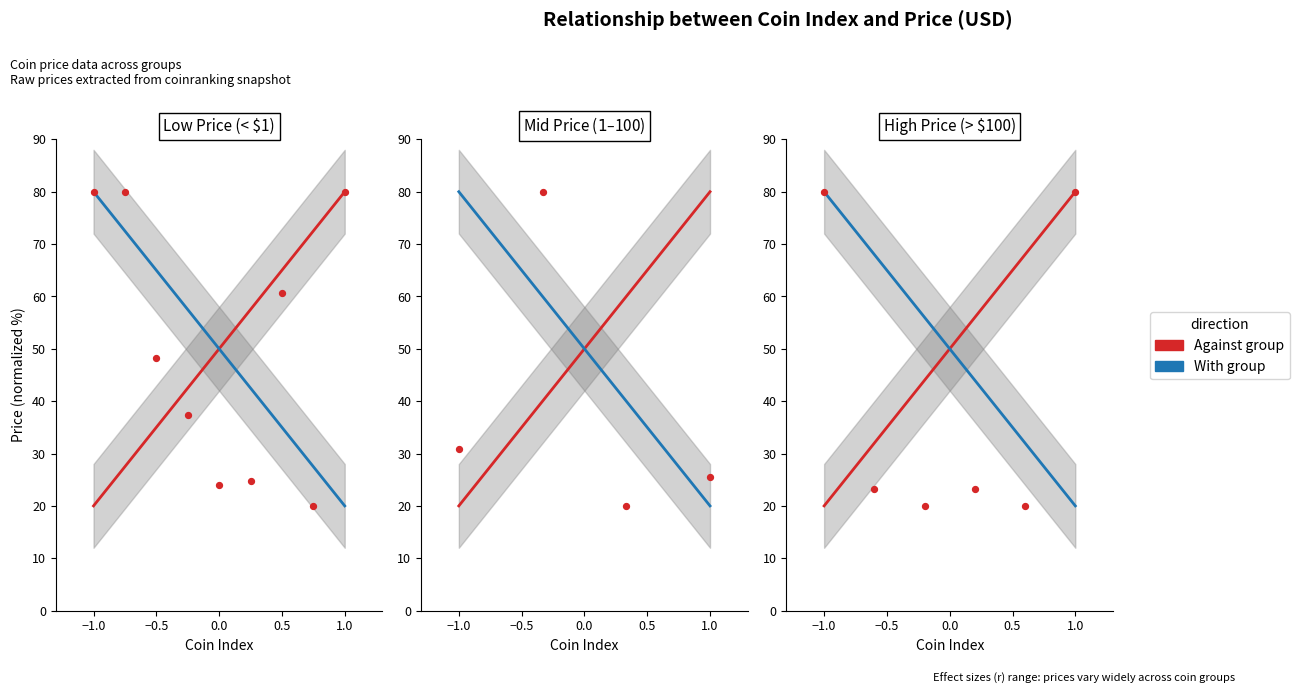

Which series has the largest Y range (max minus min)?

Against group